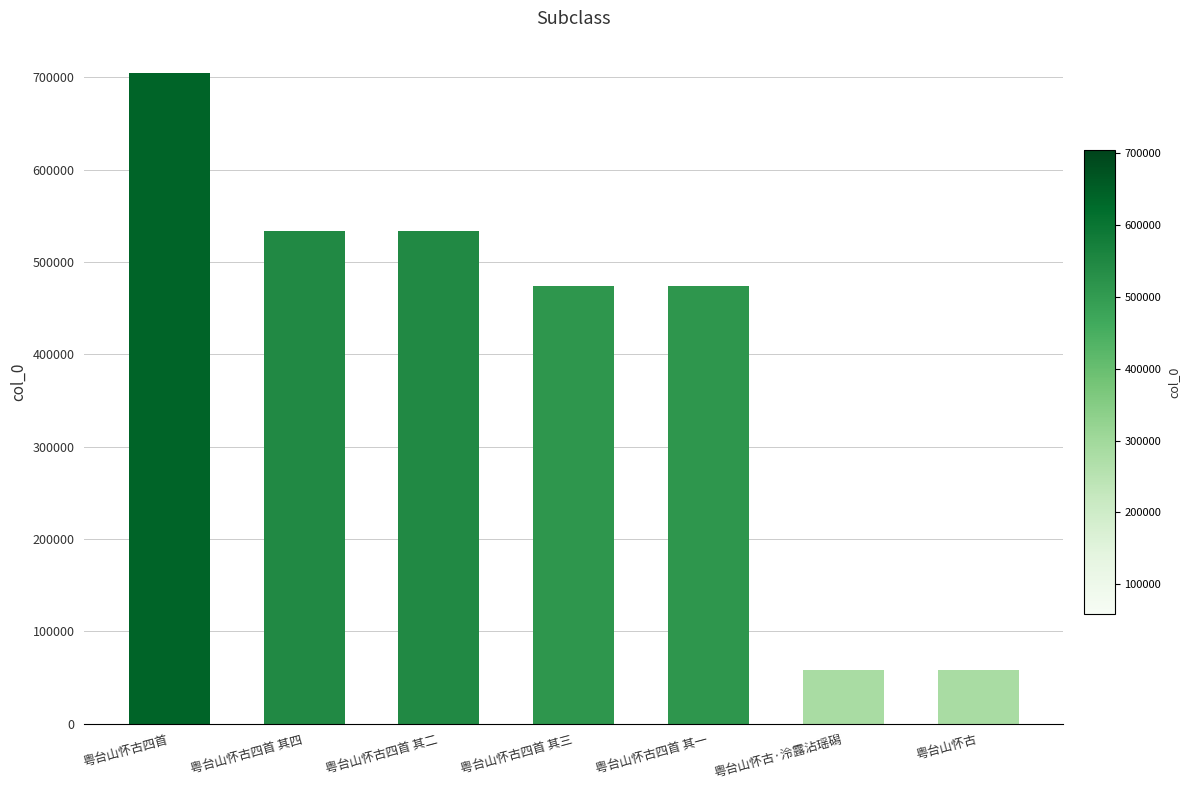

What position from the right is 粤台山怀古四首 其四?

6